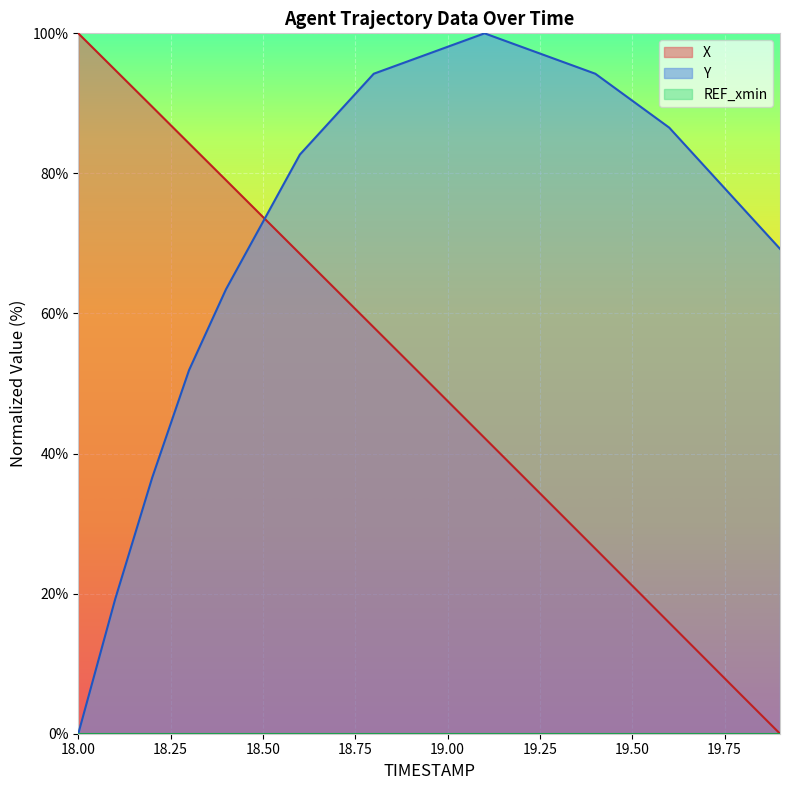

True or false: Y and X cross at least once.

True